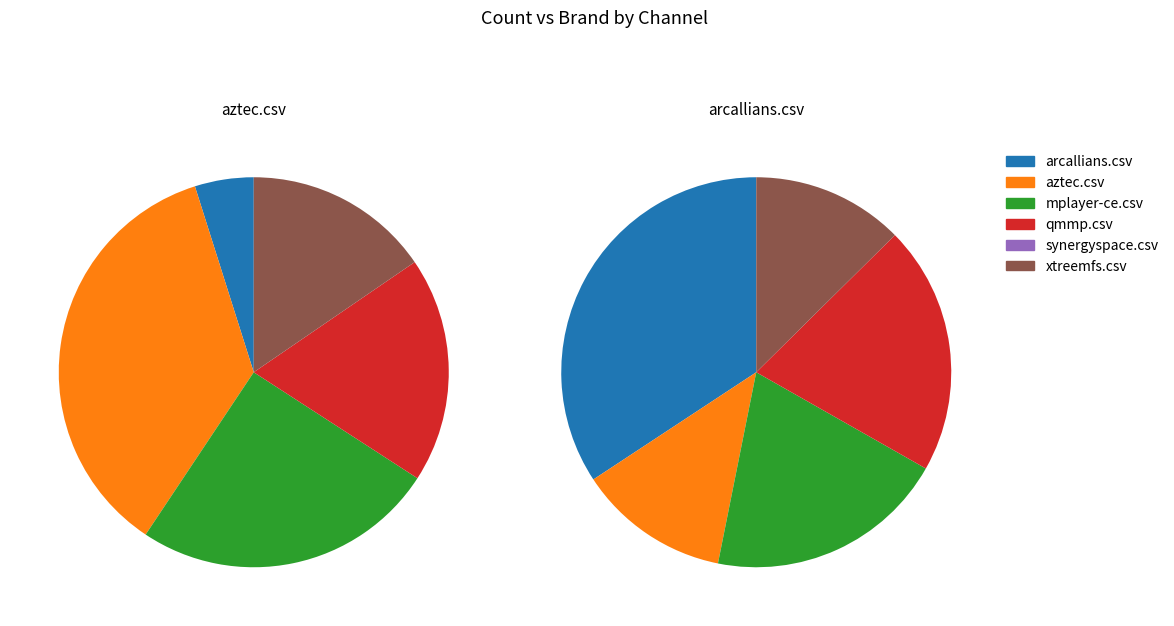

Which series has the widest spread of values?

arcallians.csv